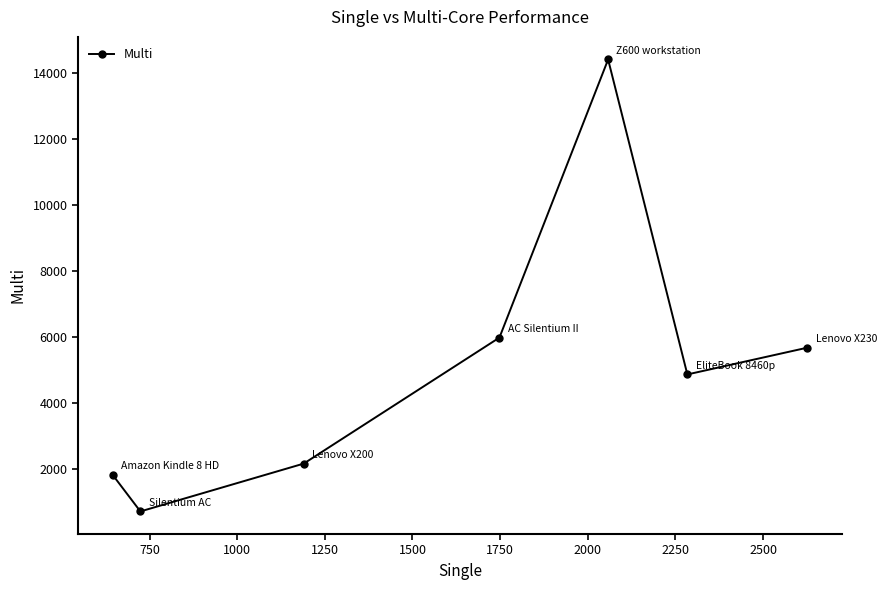

How many points are higher than both their immediate neighbors (excluding endpoints)?

1